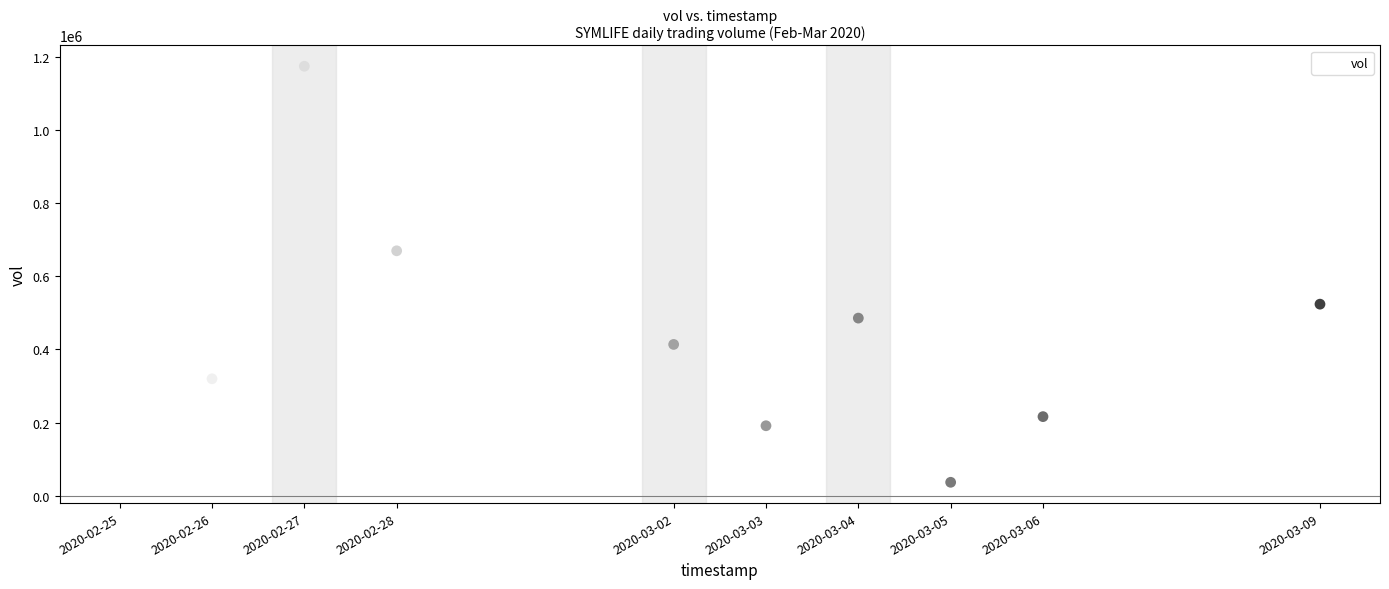

What Y value in the scatter plot is closest to 605400?

669500